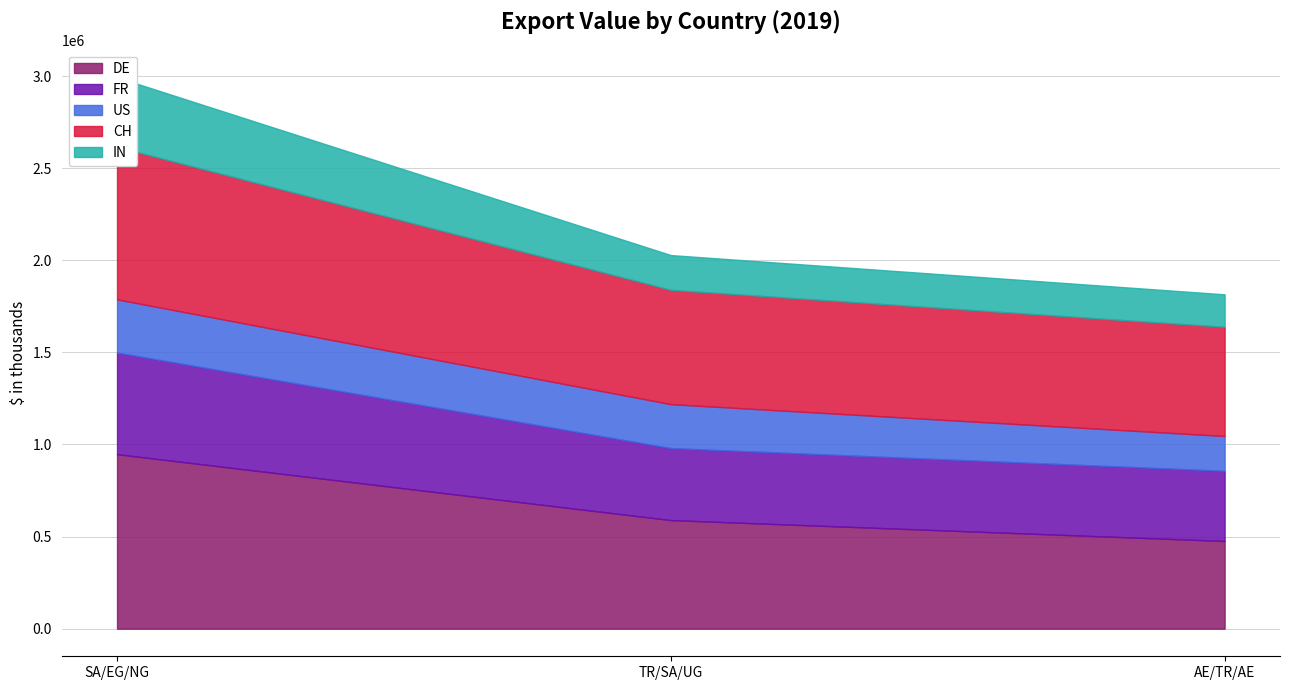

At SA/EG/NG, list the series in order from smallest to largest.

US, IN, FR, CH, DE